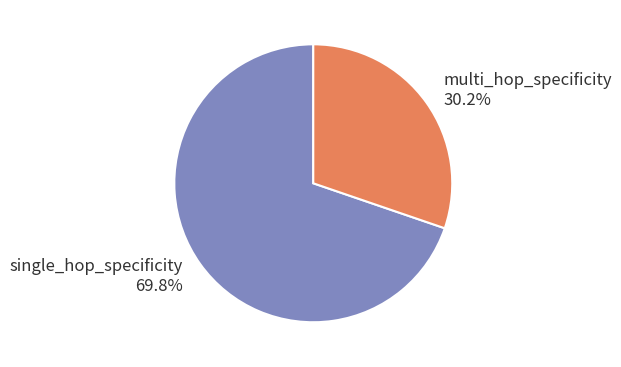

To the nearest percent, what is the difference between the largest and smallest slice percentages?

40%